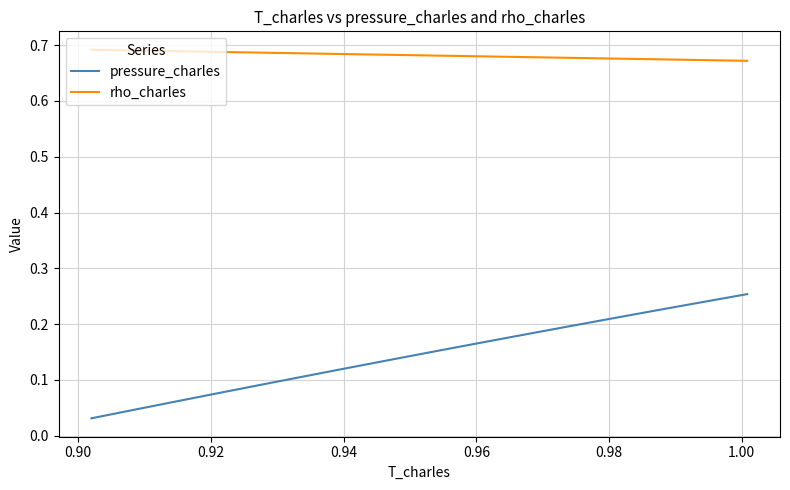

Which series has the largest total across all categories?

rho_charles